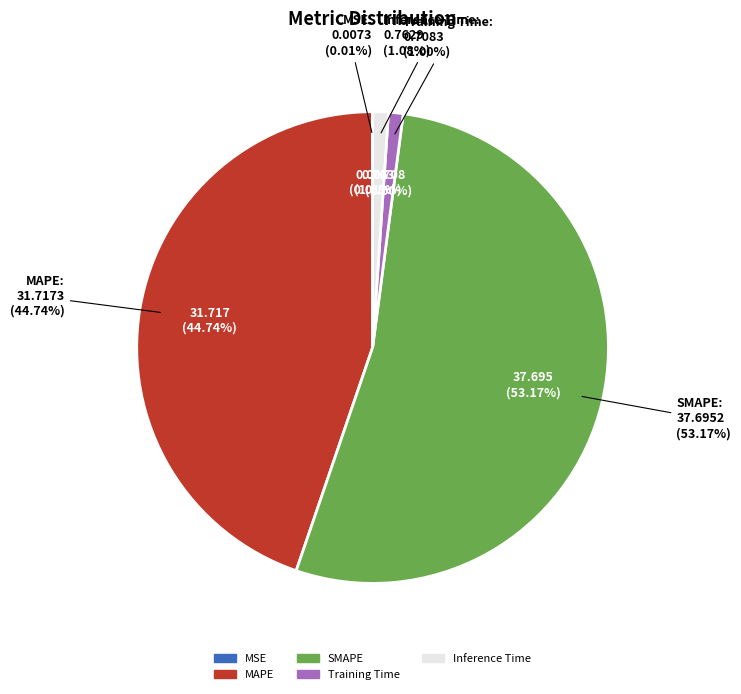

To the nearest percent, what is the combined percentage of SMAPE and MAPE?

98%